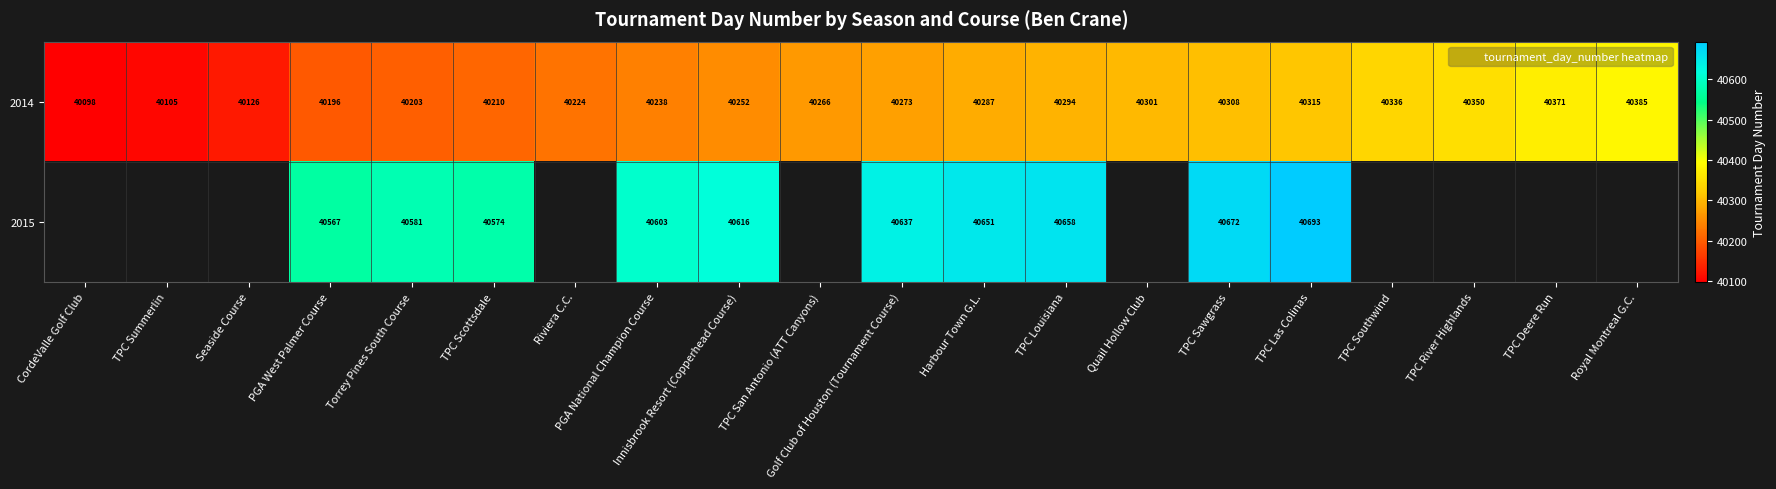

Between Torrey Pines South Course and Royal Montreal G.C., which is larger?

Royal Montreal G.C.